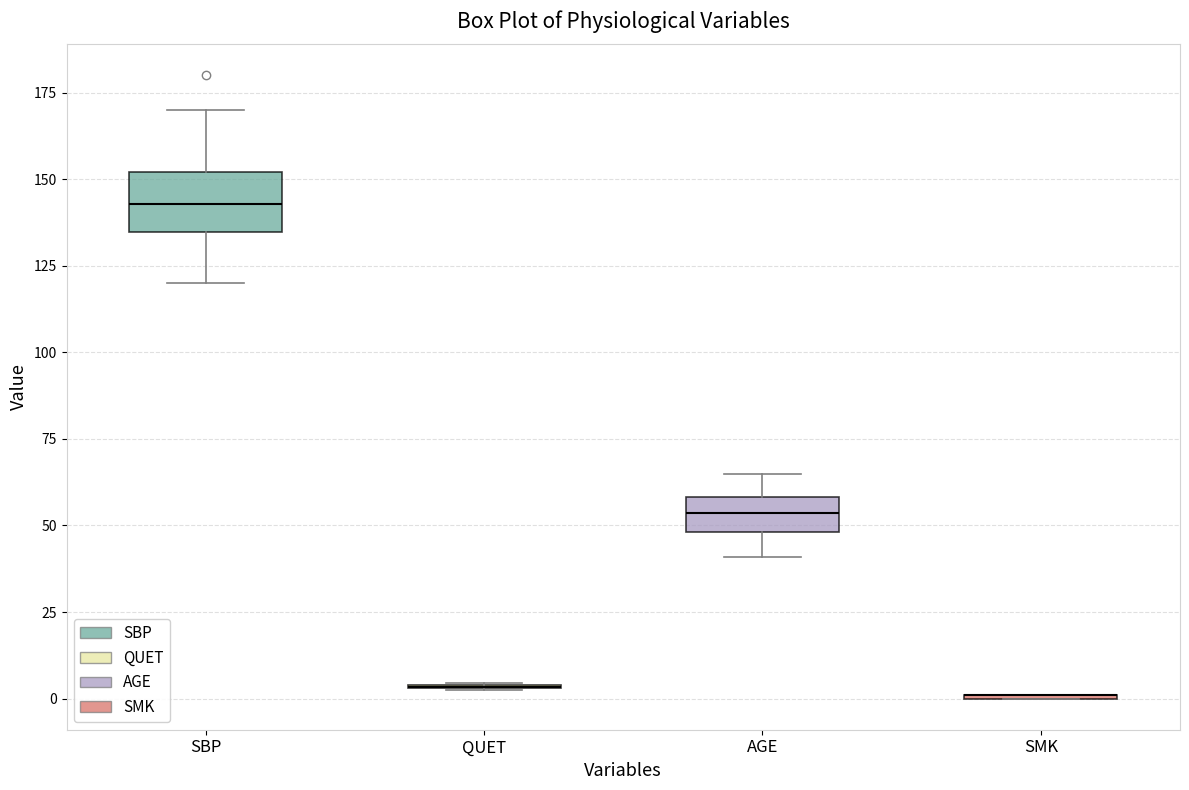

Reading left to right, read every box against the y-axis: the position of its median line, the range the box covers, and the ends of its whiskers. The values are not printed on the chart, so give them approximately, as read against the axis.

SBP: median 145, box 135 to 150, whiskers 120 to 170
QUET: box collapsed to a line at 5, whiskers 0 to 5
AGE: median 55, box 50 to 60, whiskers 40 to 65
SMK: box collapsed to a line at 0, whiskers 0 to 0